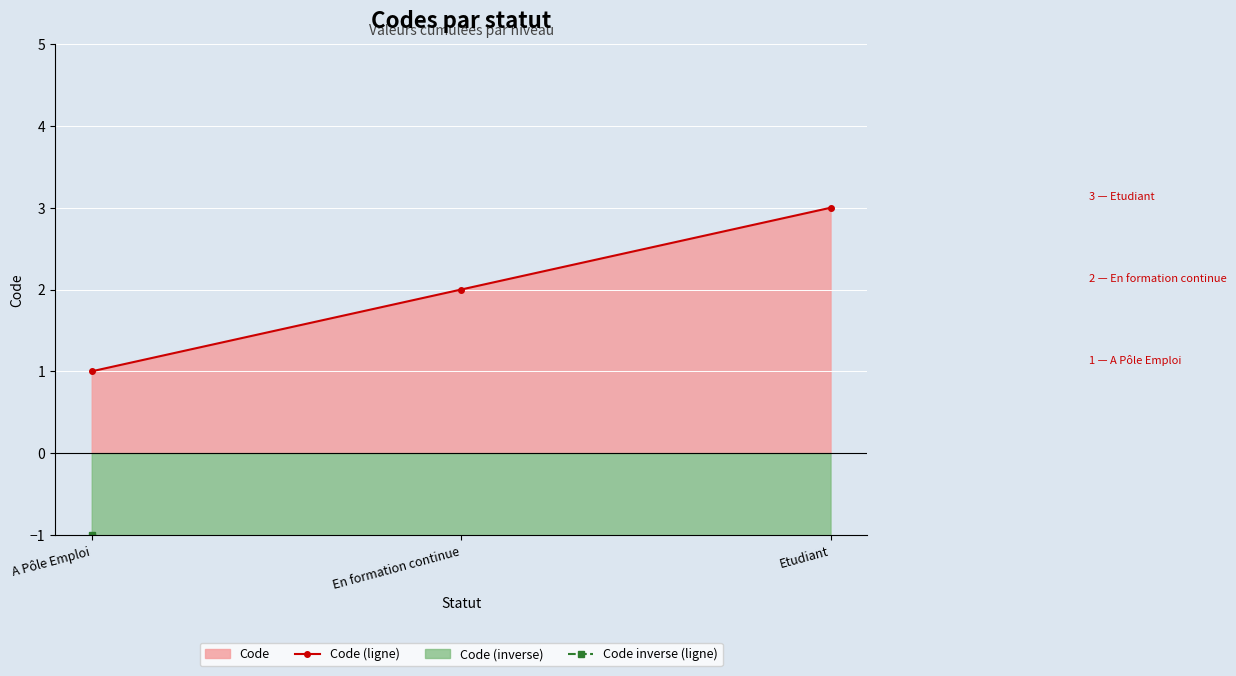

What is the label of the 3rd point from the left?

Etudiant